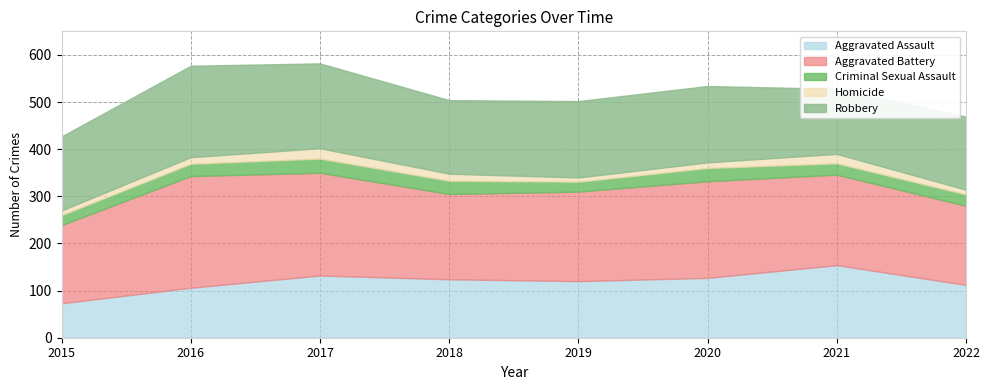

The value of Criminal Sexual Assault at 2019 is 12. True or false?

False